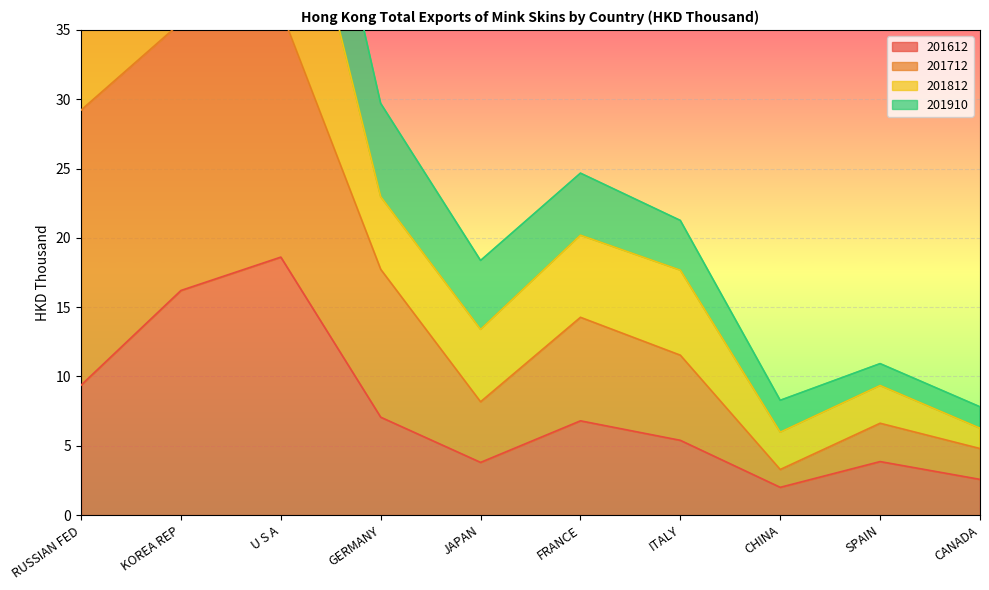

The 201612 series shows 7.1 at GERMANY. True or false?

True